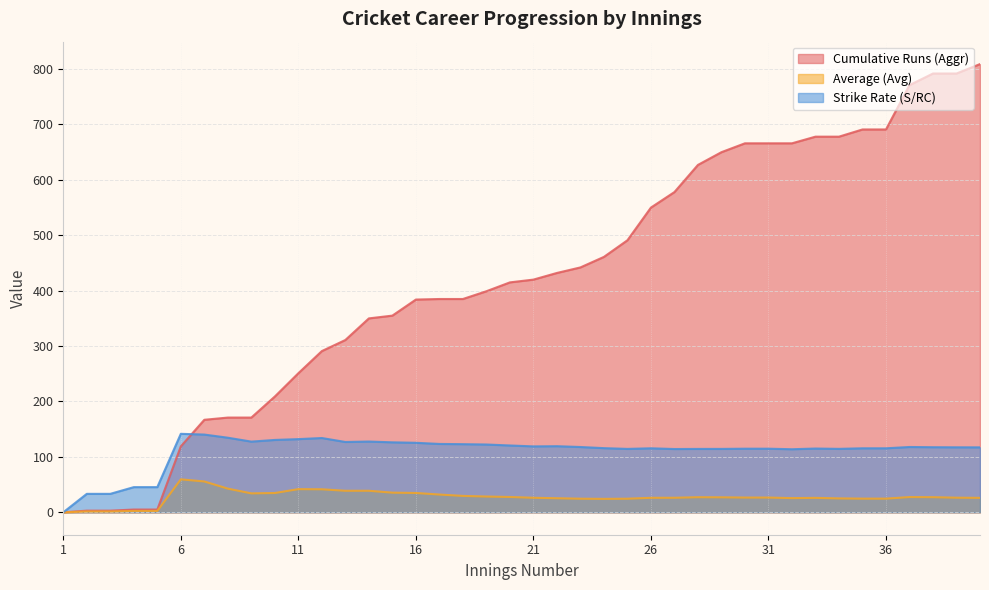

Rank the series by their average value, from highest to lowest.

Cumulative Runs (Aggr), Strike Rate (S/RC), Average (Avg)